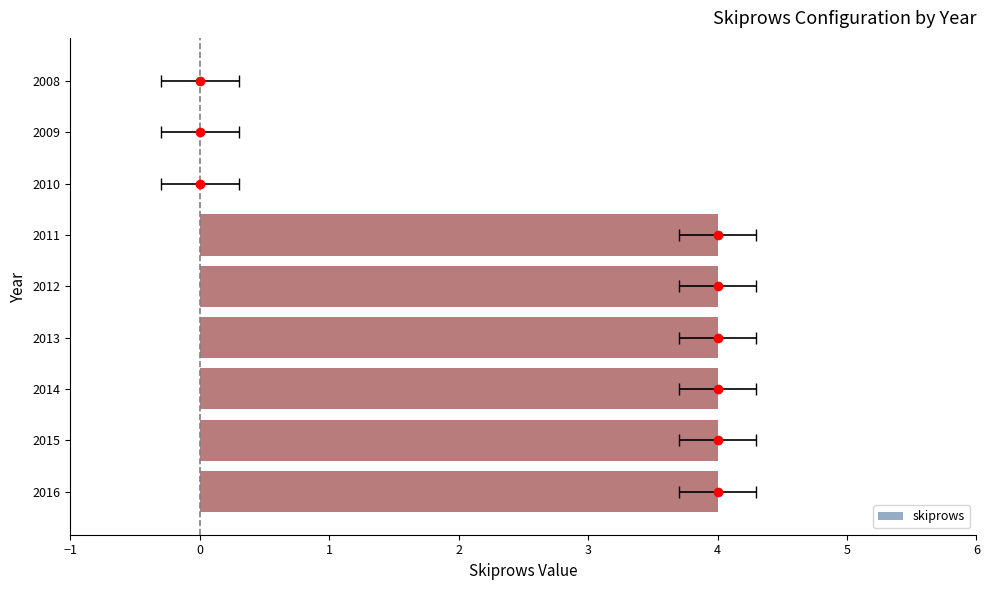

What is the average value?

3